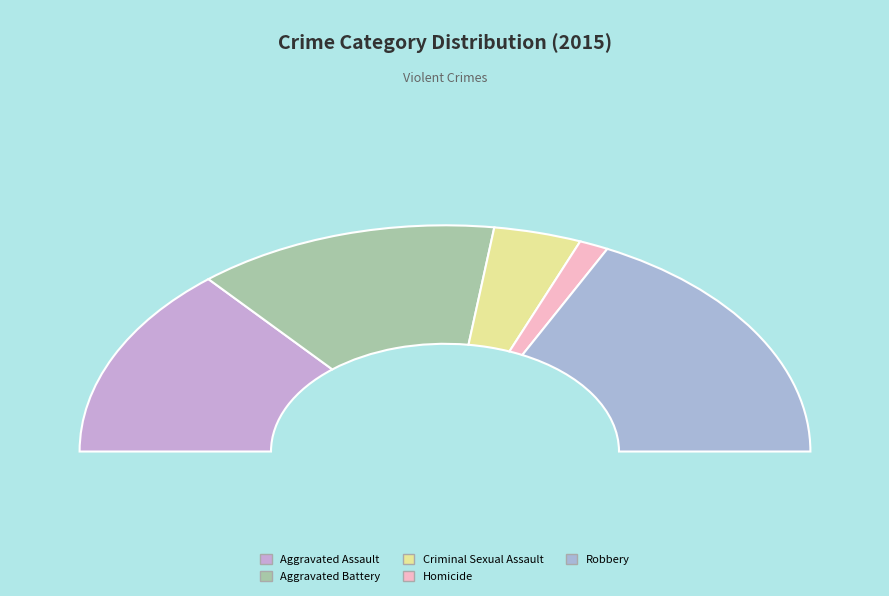

Between Robbery and Aggravated Battery, which is larger?

Robbery